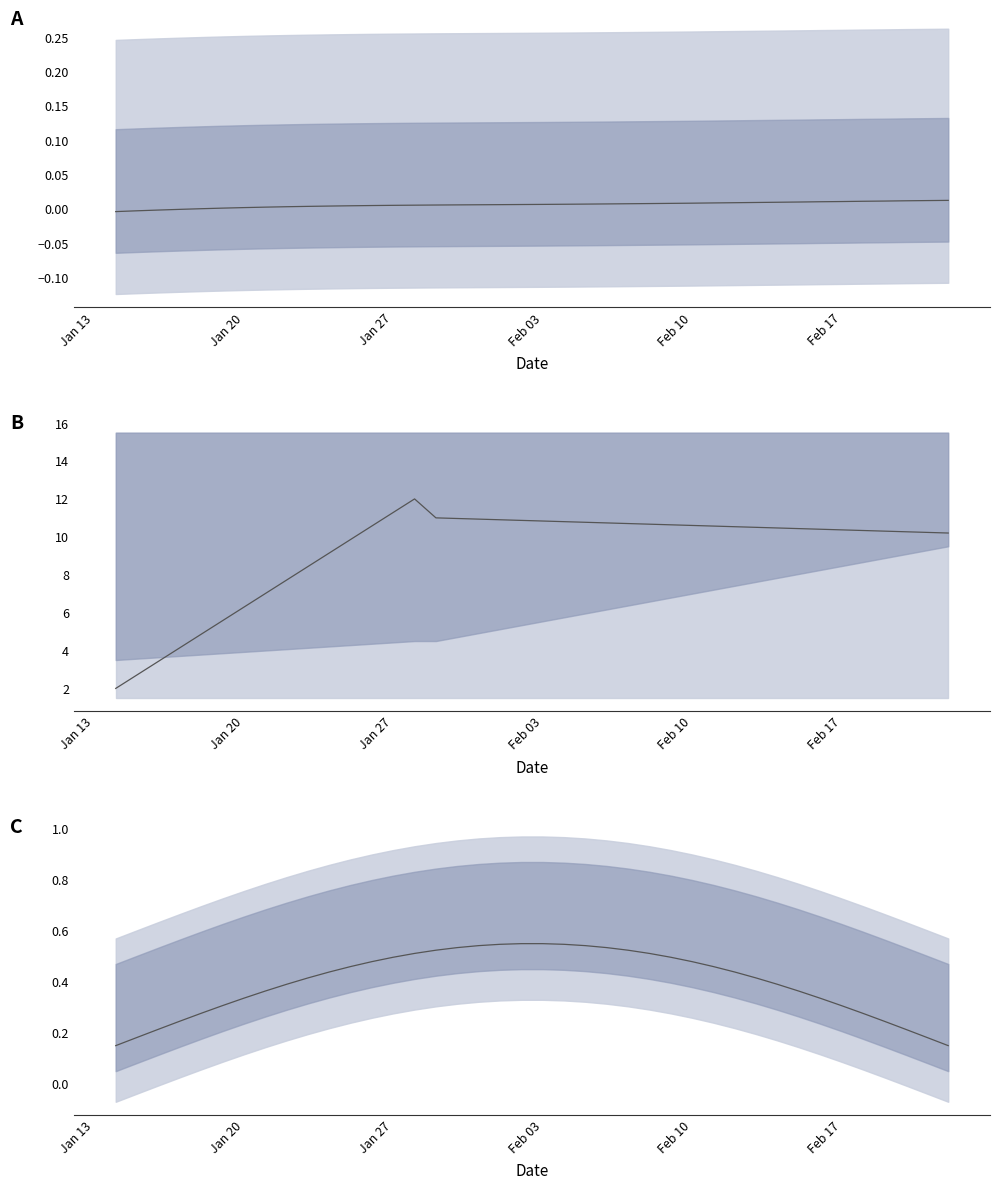

Reading left to right, transcribe all the data shown in this chart.

emp_combined: -0.0	-0.0	-0.0	-0.0	0.0	0.0	0.0	0.0	0.0	0.0	0.0	0.0	0.0	0.0	0.0	0.0	0.0	0.0	0.0	0.0	0.0	0.0	0.0	0.0	0.0	0.0	0.0	0.0	0.0	0.0	0.0	0.0	0.0	0.0	0.0	0.0	0.0	0.0	0.0	0.0
emp_income_avg: 2.0	2.7	3.4	4.1	4.9	5.6	6.3	7.0	7.7	8.4	9.1	9.9	10.6	11.3	12.0	11.0	11.0	10.9	10.9	10.9	10.8	10.8	10.8	10.7	10.7	10.7	10.6	10.6	10.6	10.5	10.5	10.5	10.4	10.4	10.4	10.3	10.3	10.3	10.2	10.2
emp_combined_inchigh: 0.1	0.2	0.2	0.2	0.3	0.3	0.3	0.4	0.4	0.4	0.4	0.5	0.5	0.5	0.5	0.5	0.5	0.5	0.5	0.5	0.5	0.5	0.5	0.5	0.5	0.5	0.5	0.5	0.5	0.4	0.4	0.4	0.4	0.3	0.3	0.3	0.2	0.2	0.2	0.2